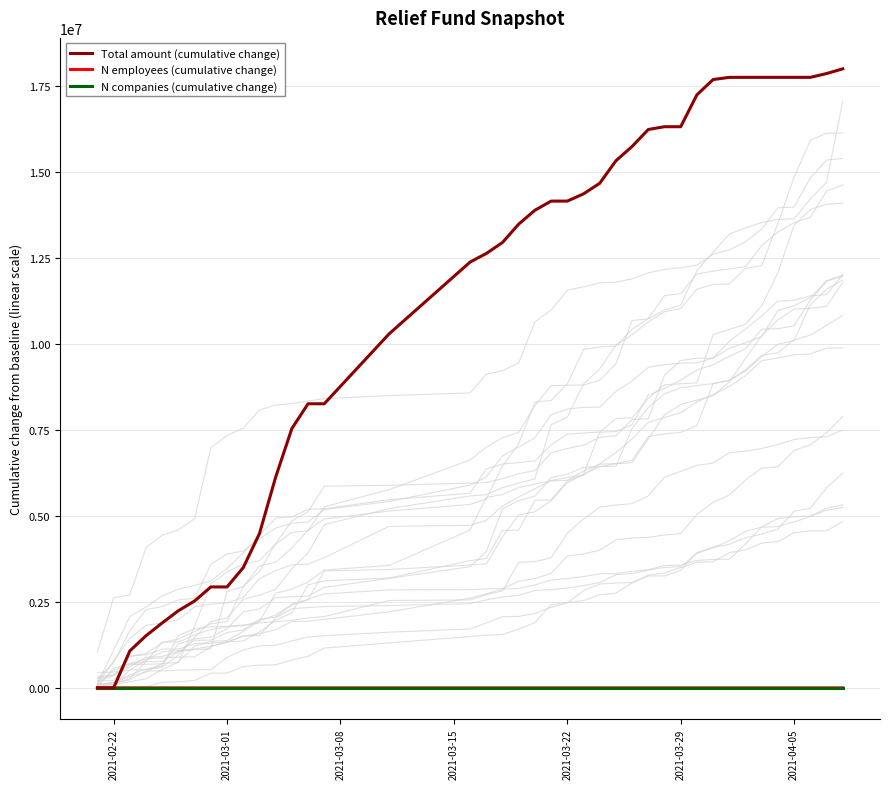

Which series has the largest range (max minus min)?

Total amount (cumulative change)